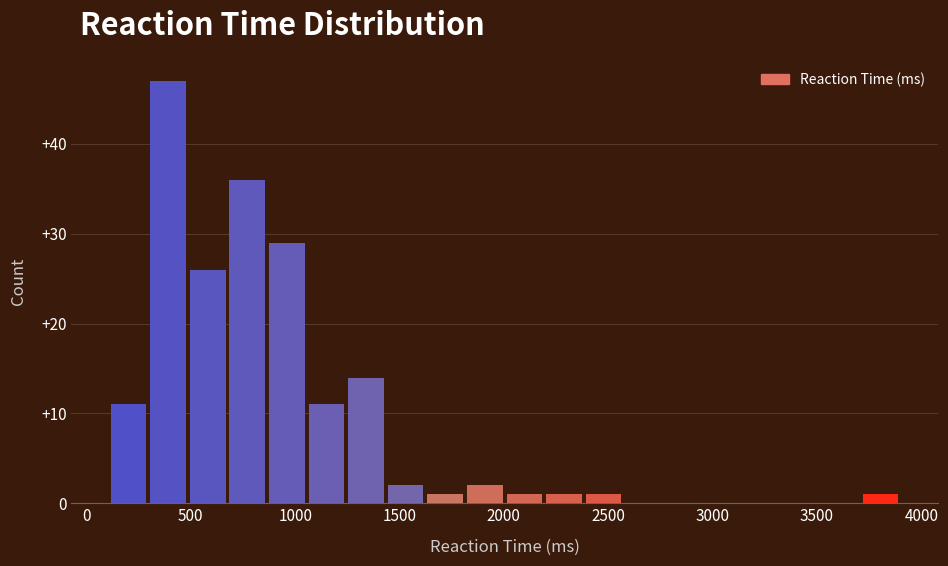

Around what value on the x-axis is the tallest bar? Give the approximate position of its centre, as read against the axis.

400